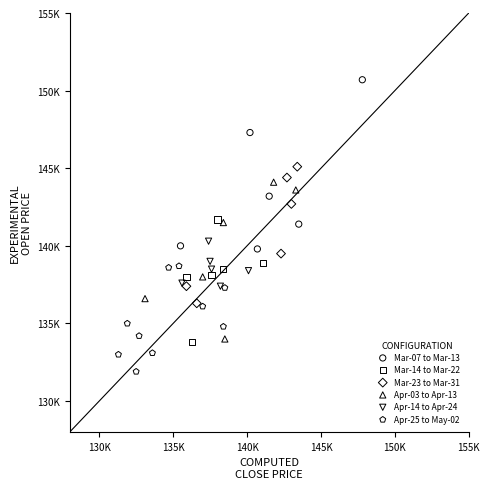

Which series reaches the minimum Y coordinate?

Apr-25 to May-02